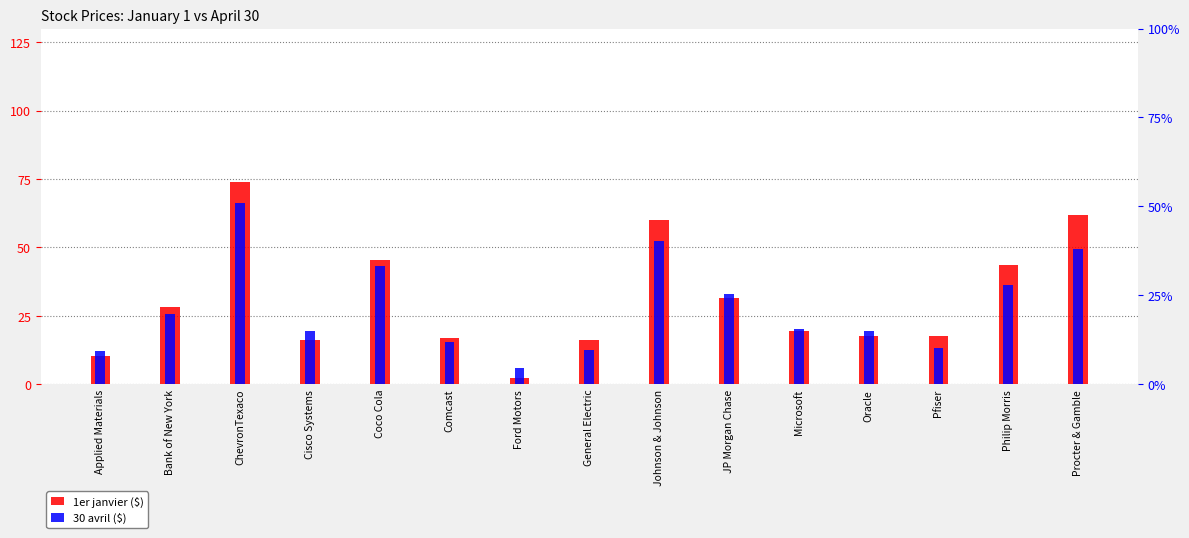

At how many categories does at least one series exceed 20?

8